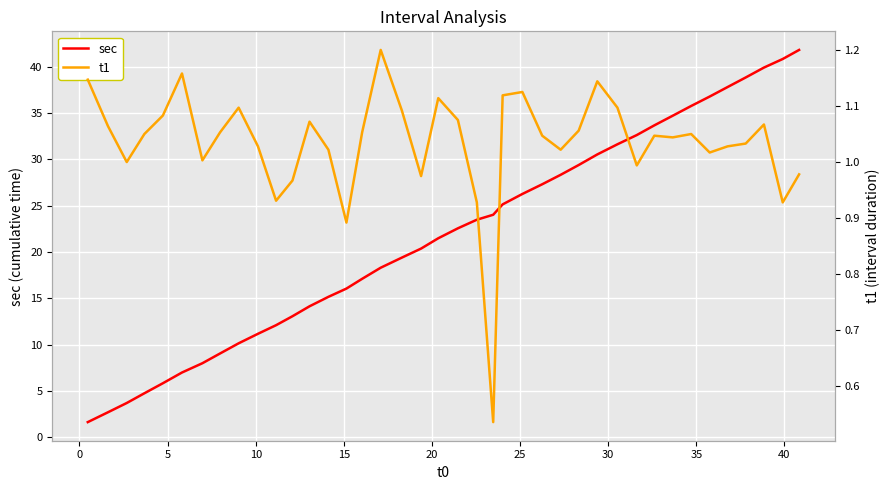

What is the maximum value for sec?

41.8